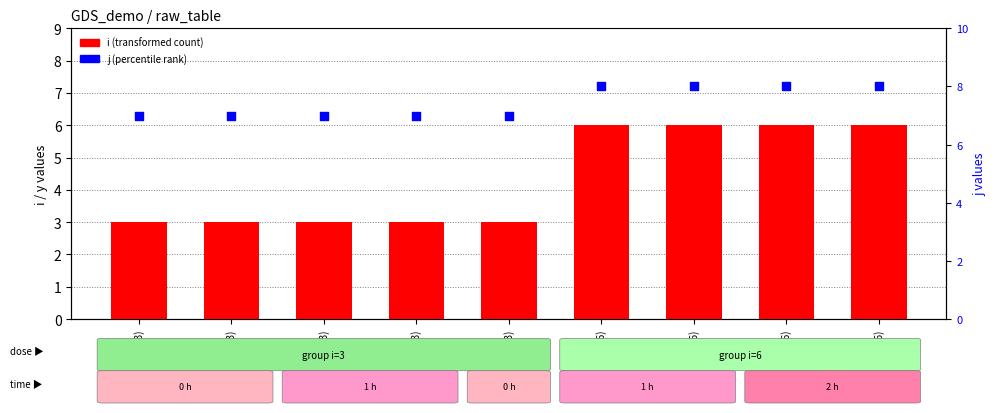

Which series has the largest total across all categories?

j (percentile rank)